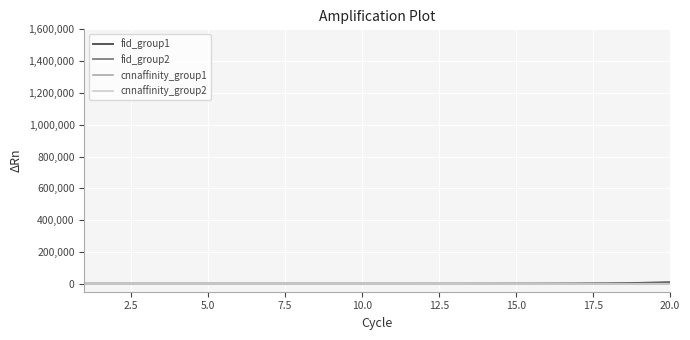

True or false: fid_group1 has more than 0 interior local peaks.

False